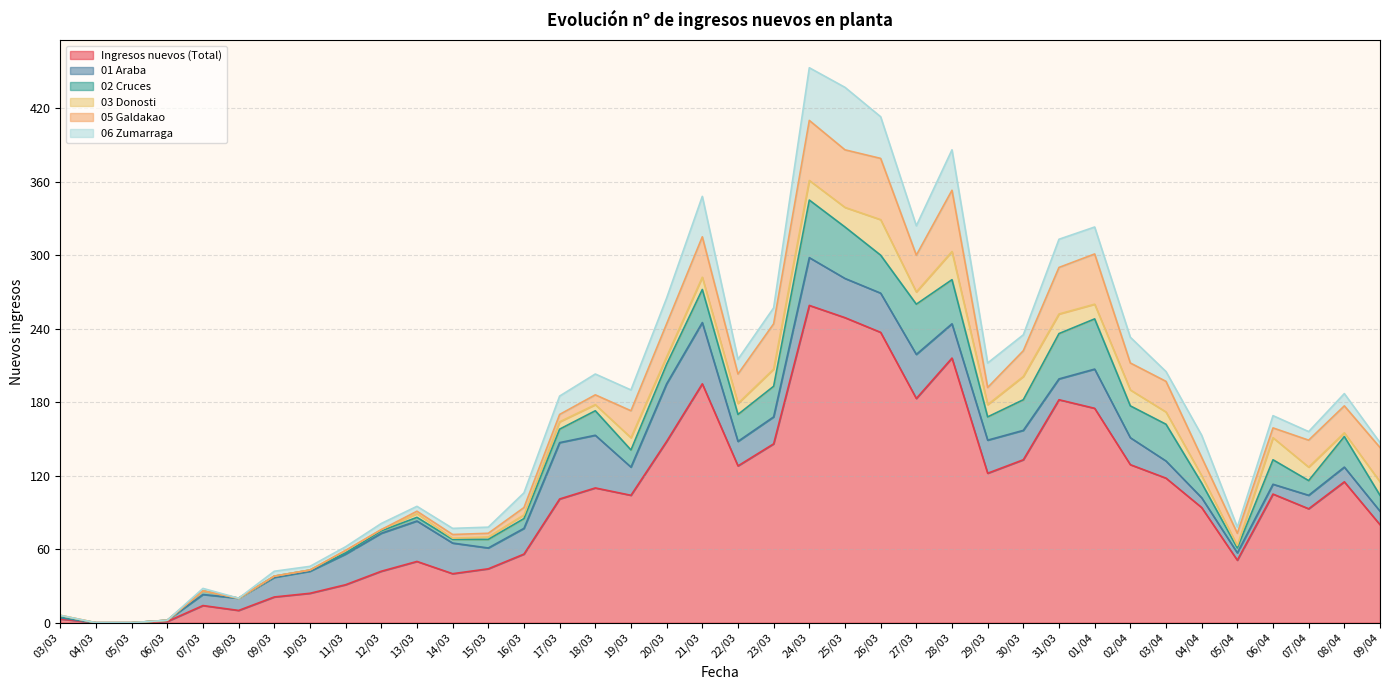

Rank the categories by 05 Galdakao value from highest to lowest.

26/03, 28/03, 24/03, 25/03, 01/04, 31/03, 23/03, 21/03, 27/03, 09/04, 20/03, 03/04, 22/03, 19/03, 02/04, 07/04, 08/04, 30/03, 04/04, 29/03, 05/04, 18/03, 06/04, 16/03, 17/03, 14/03, 15/03, 13/03, 03/03, 04/03, 05/03, 06/03, 07/03, 08/03, 09/03, 10/03, 11/03, 12/03